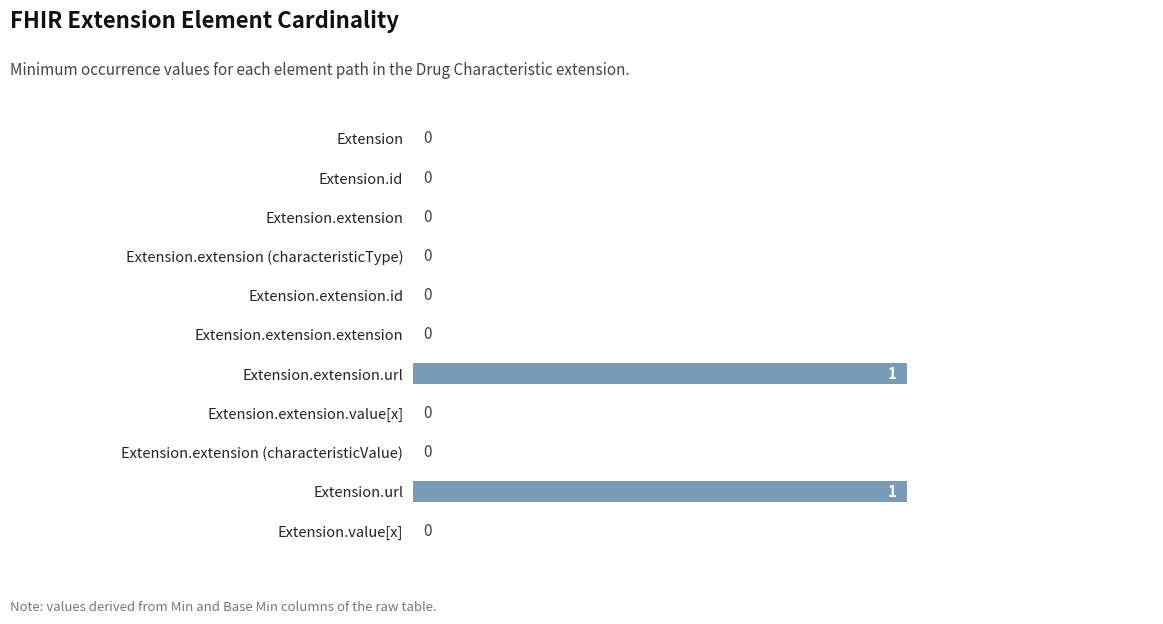

What is the sum of all values?

2